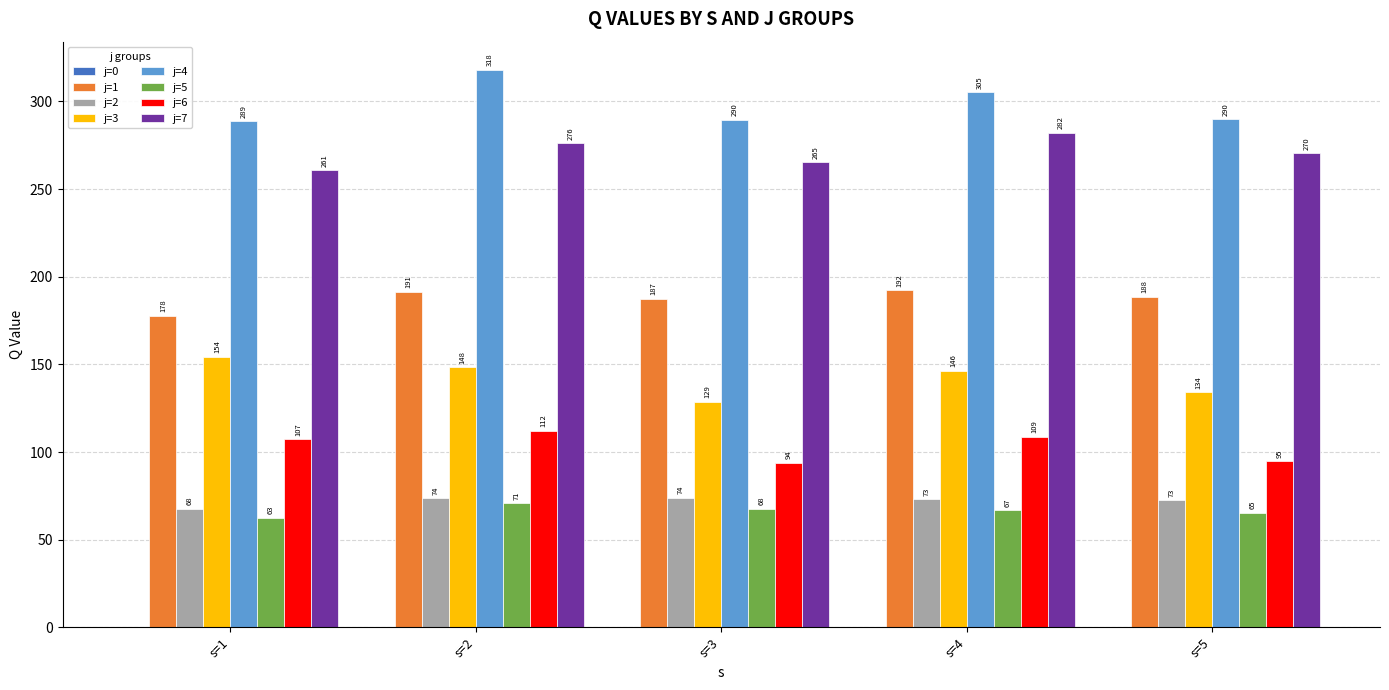

How many series are shown in this chart?

7